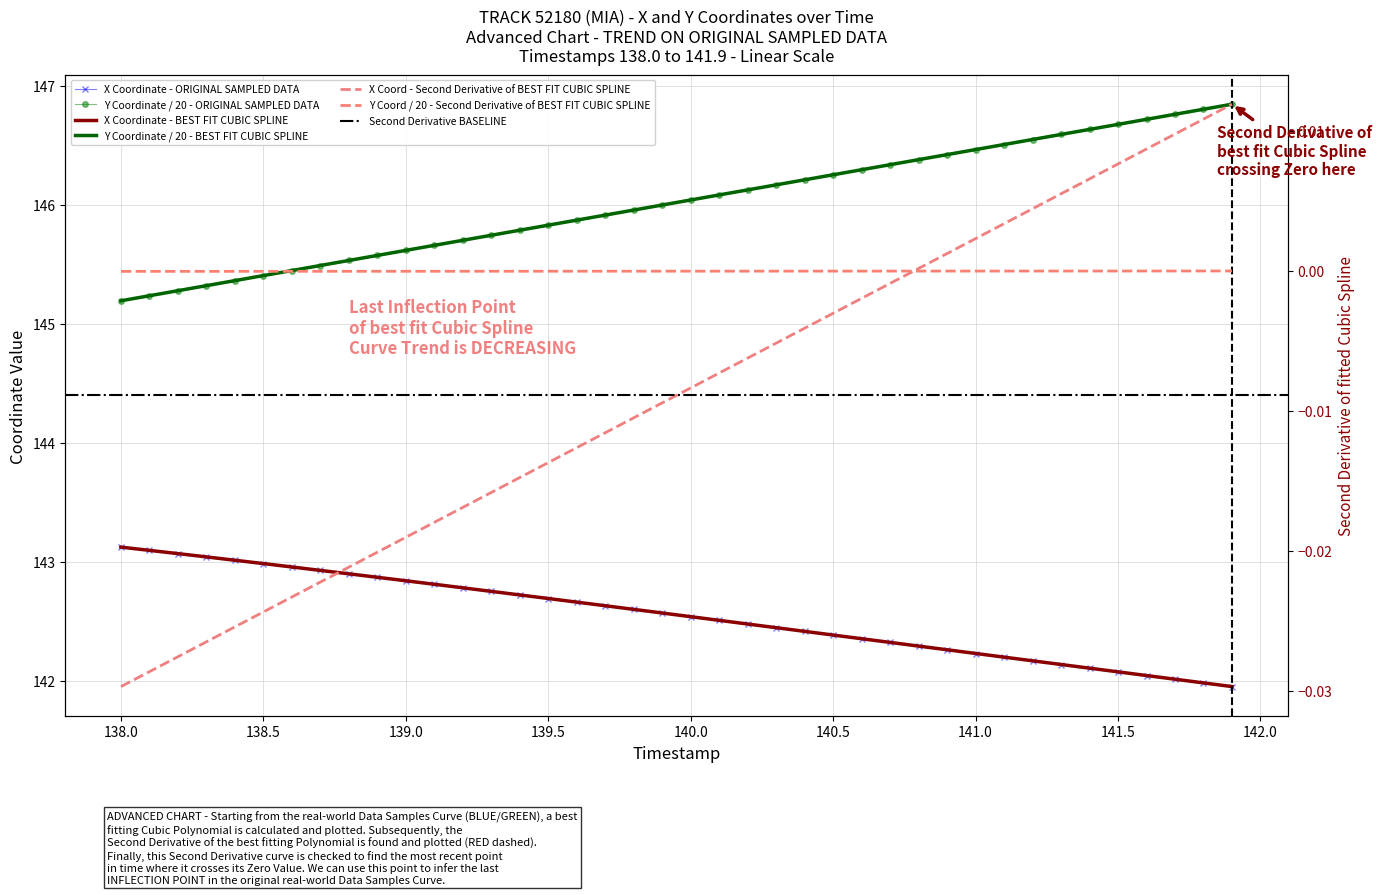

What is the sum of all Y values?

5840.7